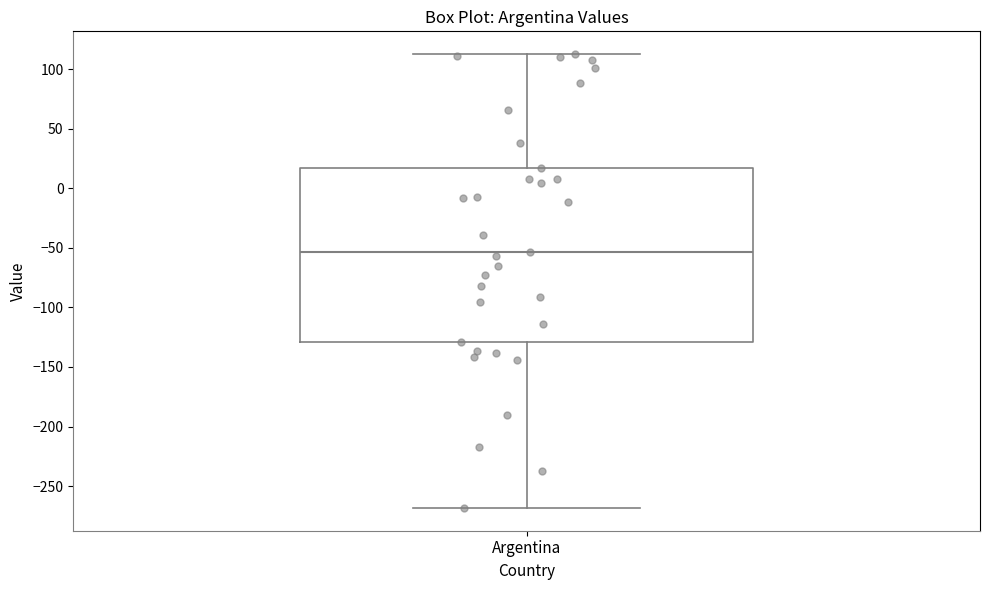

Read this box plot against the y-axis: the position of the median line, the range covered by the box, and the ends of both whiskers. The values are not printed on the chart, so give them approximately, as read against the axis.

median -55, box -130 to 15, whiskers -270 to 115